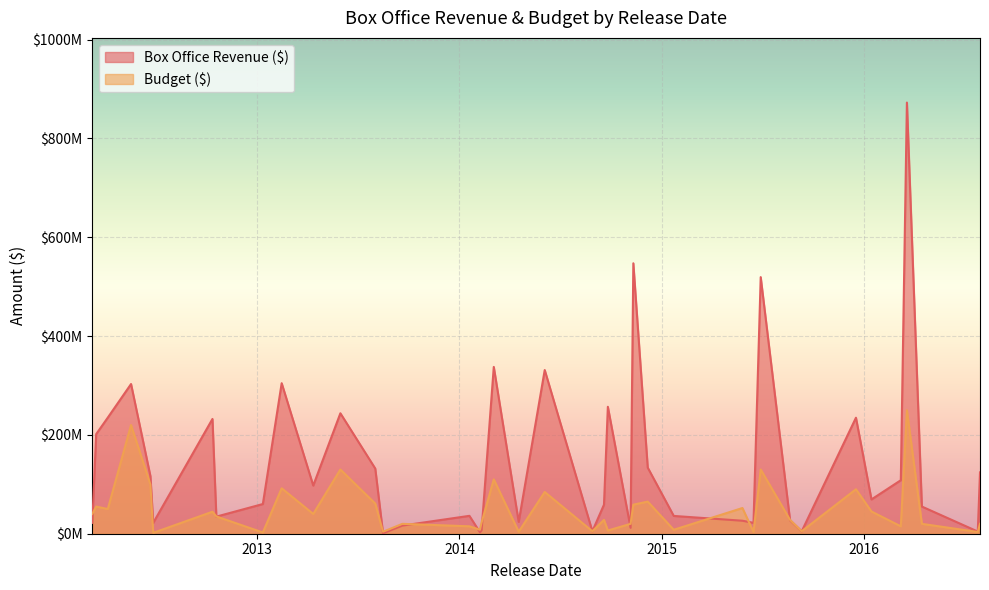

True or false: Budget ($) has a value of 110000000 at 2014-03-04.

True